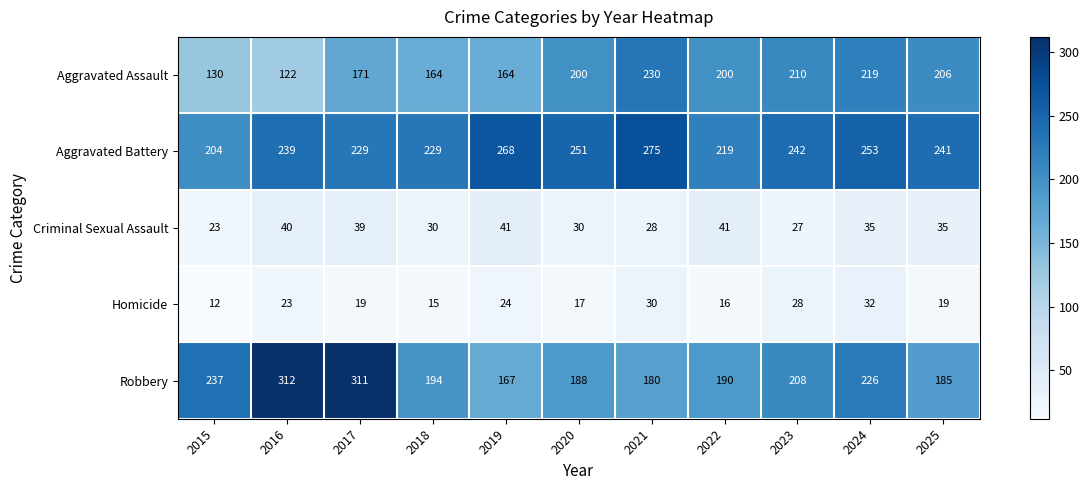

Is it true that Criminal Sexual Assault equals 66 at 2022?

False